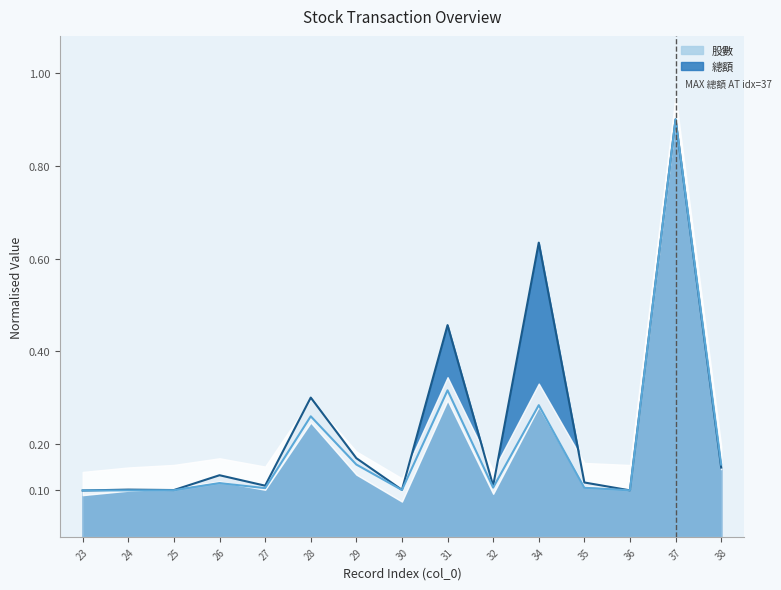

Rank the series by their maximum value, from lowest to highest.

總額, 股數